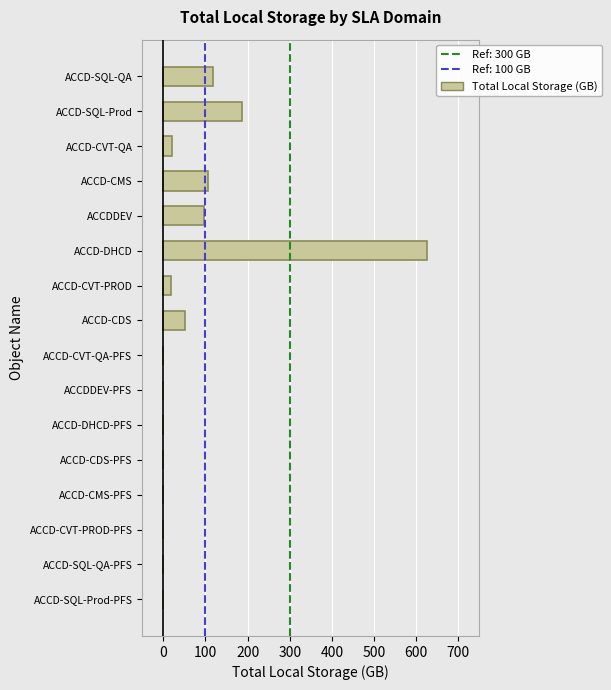

What is the greatest value displayed?

625.7